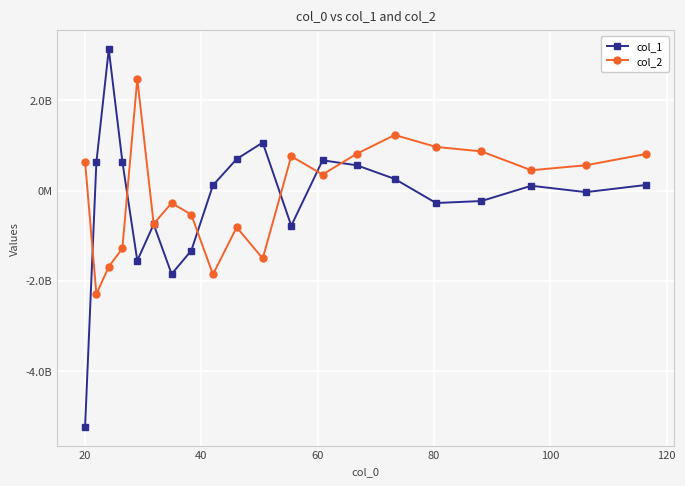

After their last crossing, which series has the higher values: col_1 or col_2?

col_2